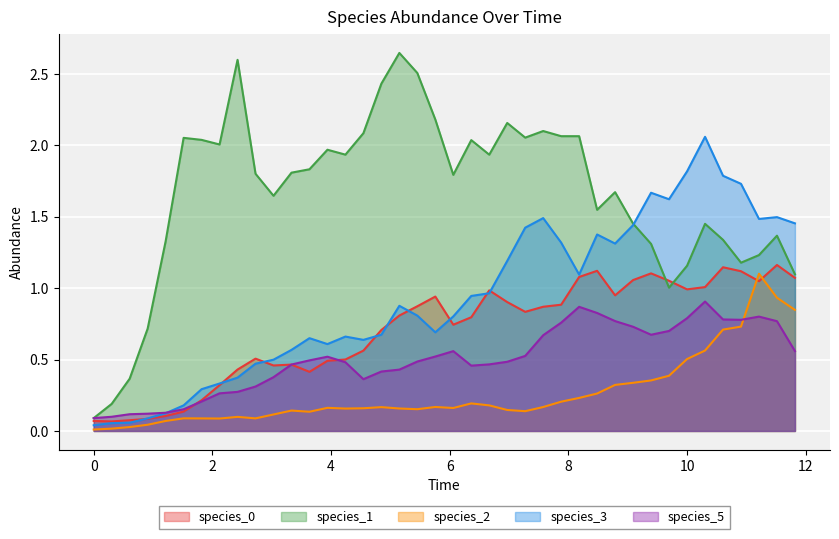

Which series has the widest spread of values?

species_1